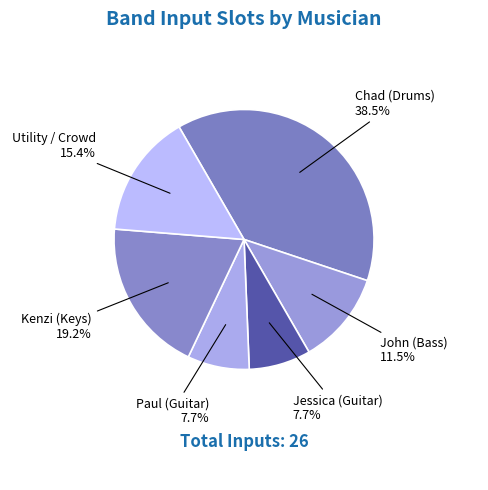

Which has a higher value, John (Bass) or Utility / Crowd?

Utility / Crowd